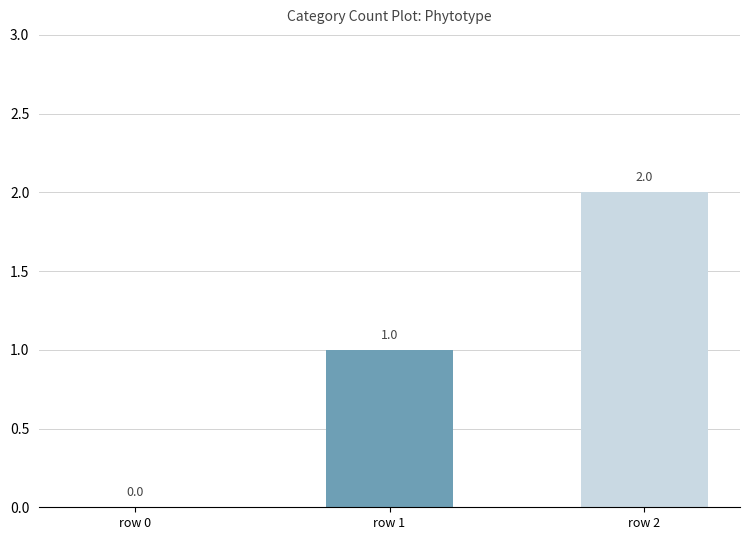

The chart shows a value of 2 at row 1. True or false?

False